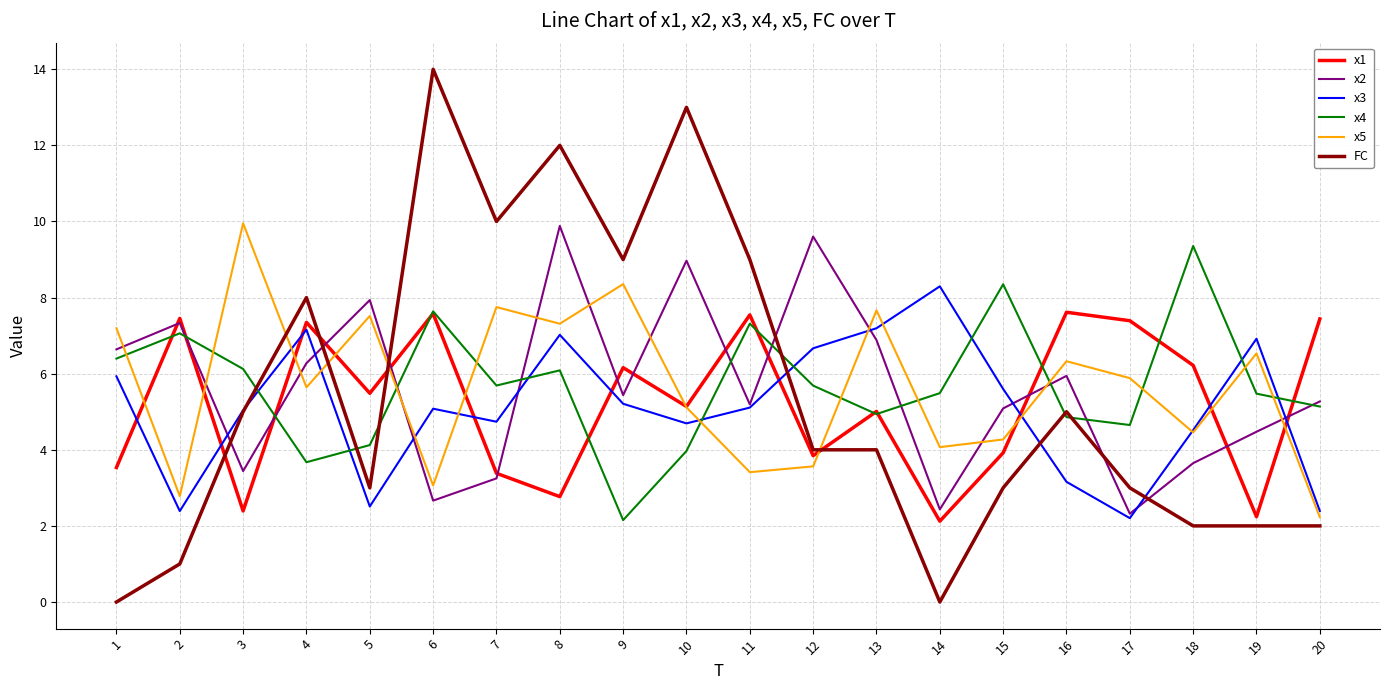

What is the average value of the x3 series?

5.1